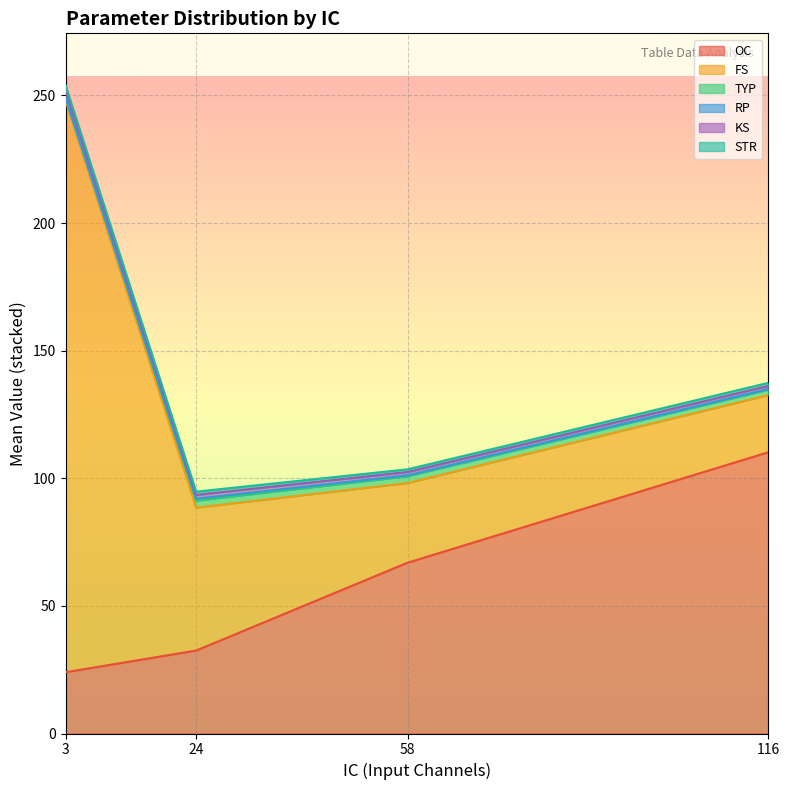

Which label corresponds to the largest value in the chart?

3